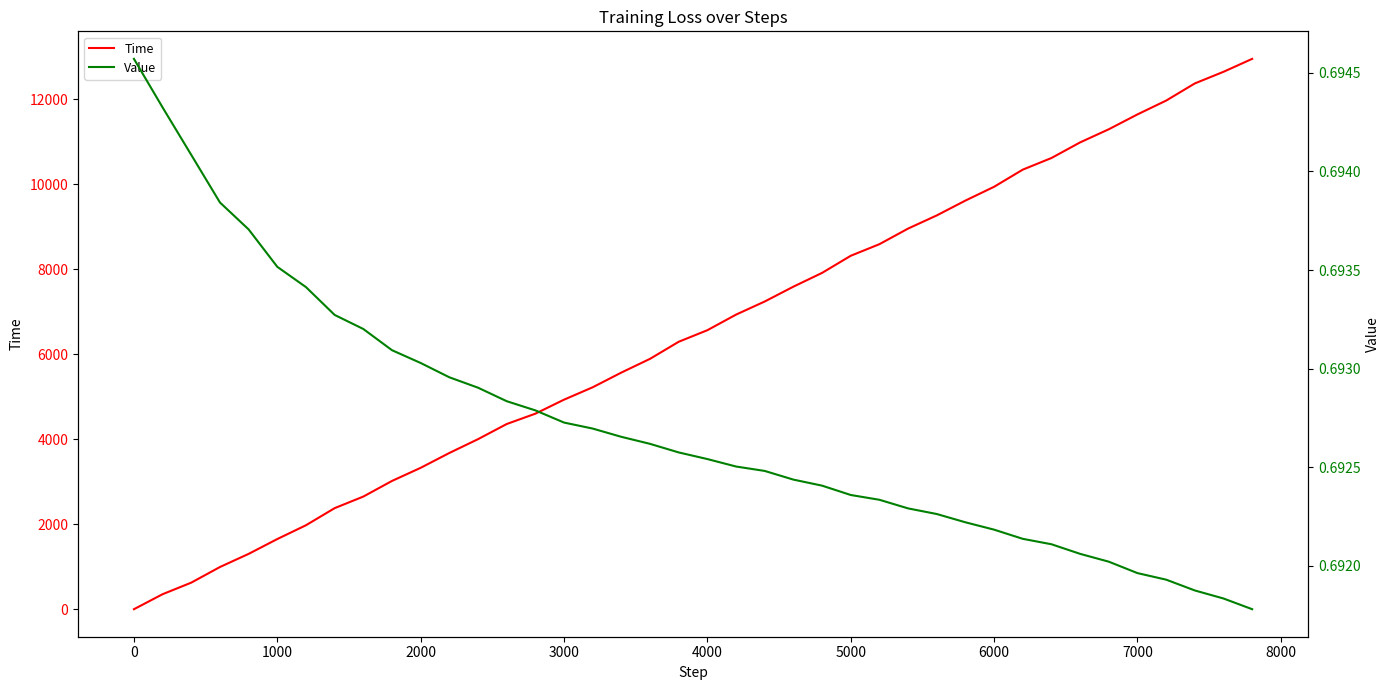

What is the maximum value for Time?

12955.6